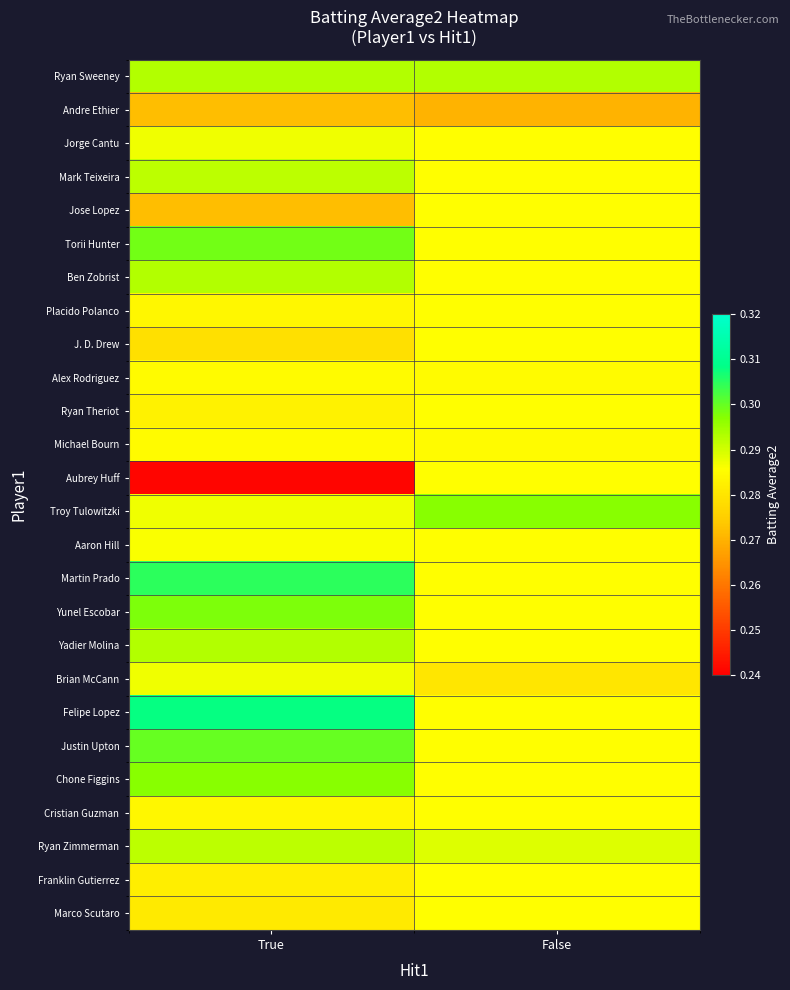

How many data points does each series have?

2